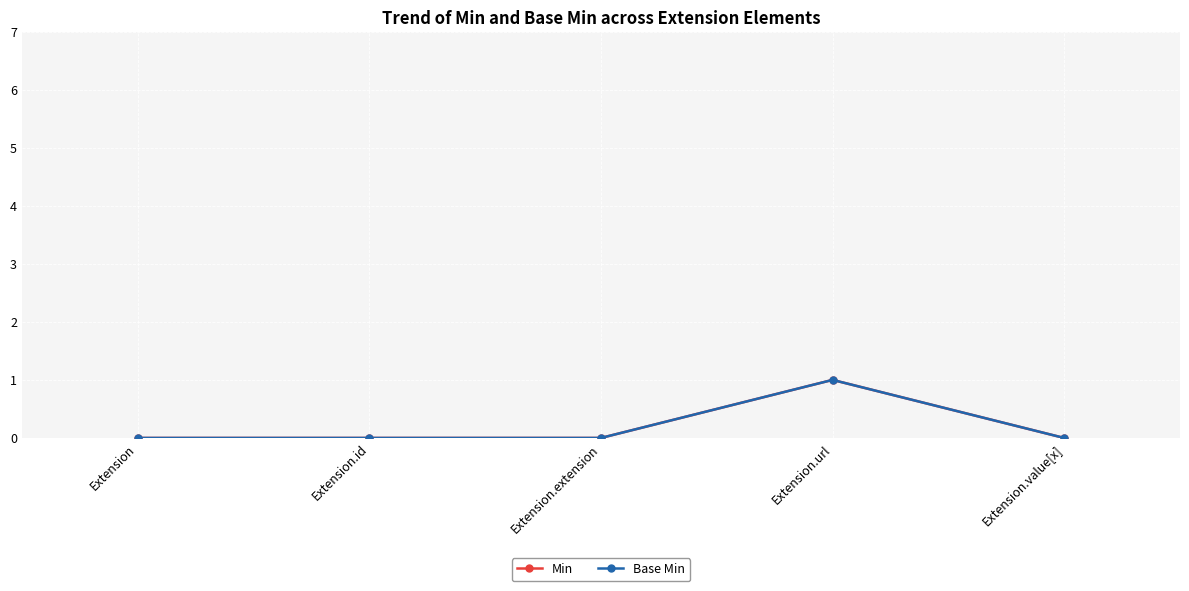

Which series has the largest range (max minus min)?

Min